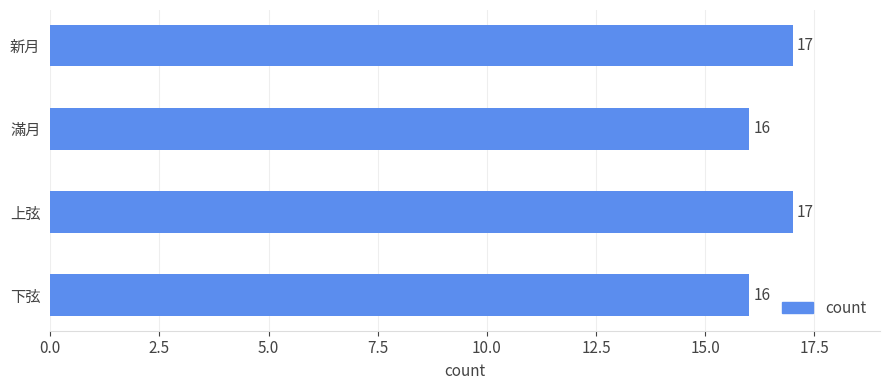

How many bars are there in total?

4